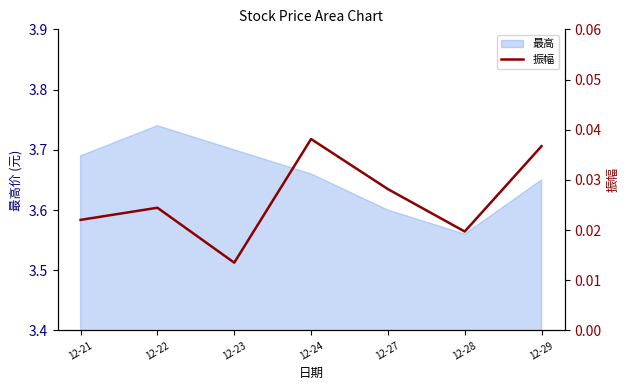

Which category has the highest value in the 最高 series?

12-22